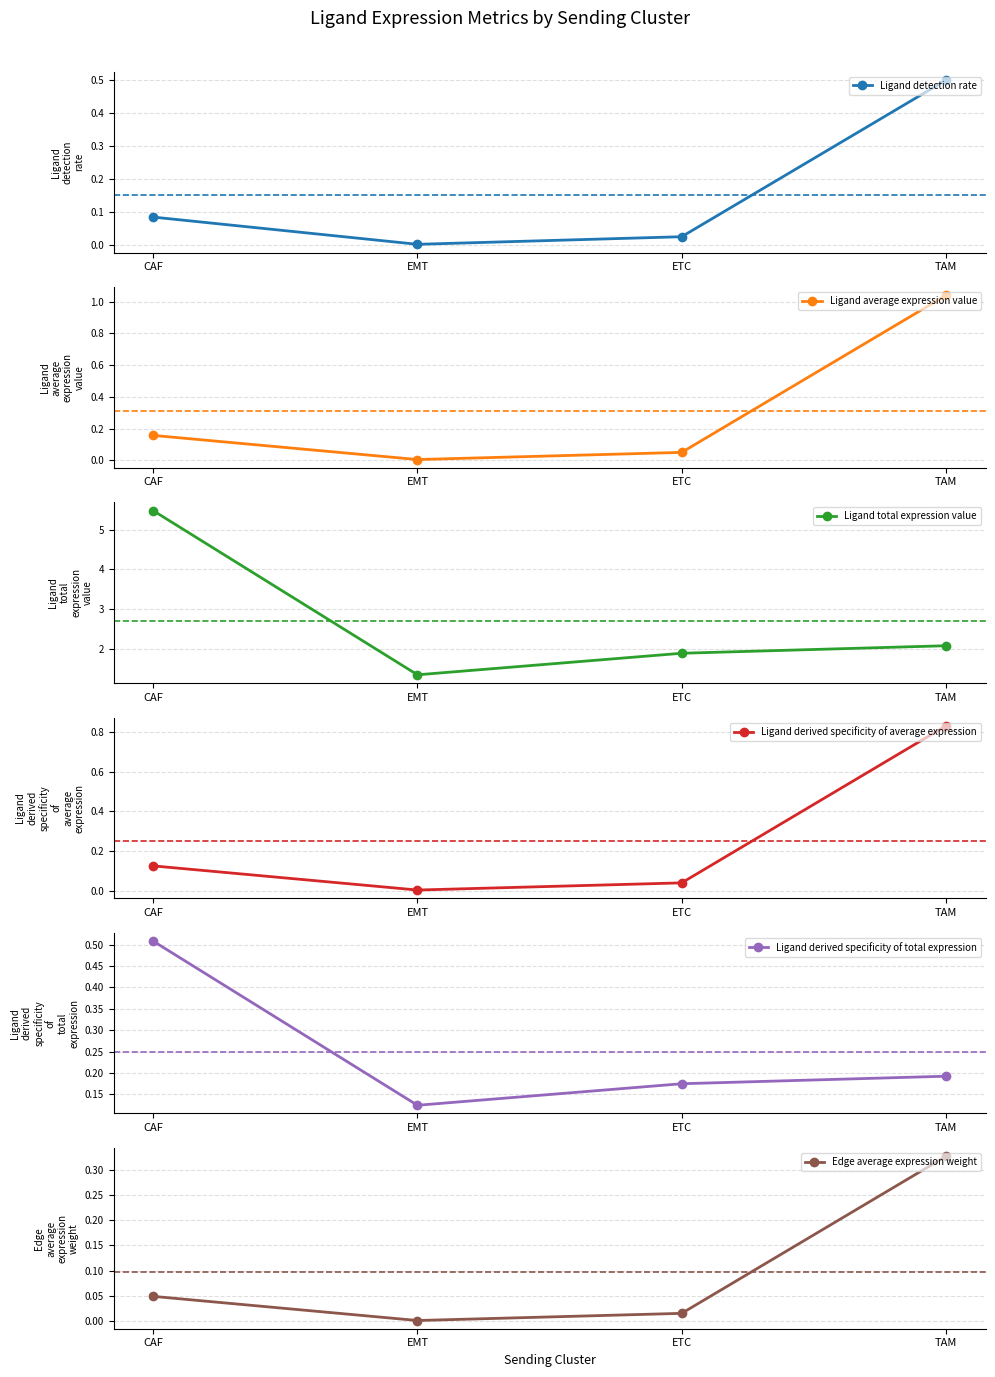

At which category does Ligand average expression value reach its first local valley?

EMT